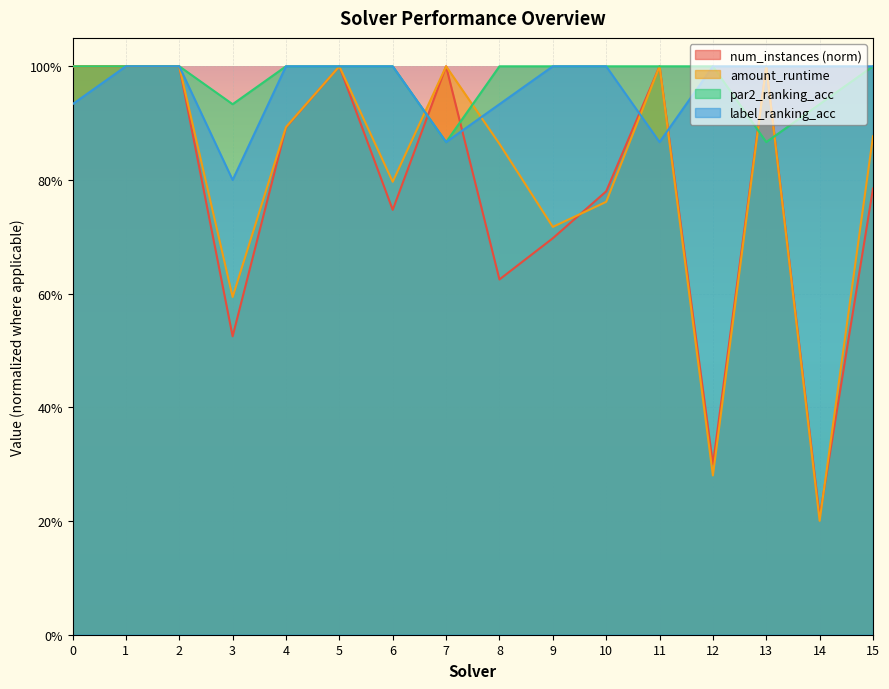

What is the value of the num_instances point at the 1st from the left?

1.0